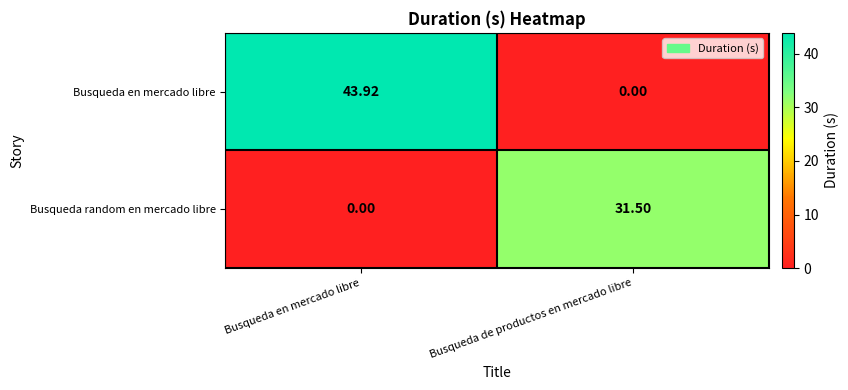

At which category is the sum across all series the highest?

Busqueda en mercado libre